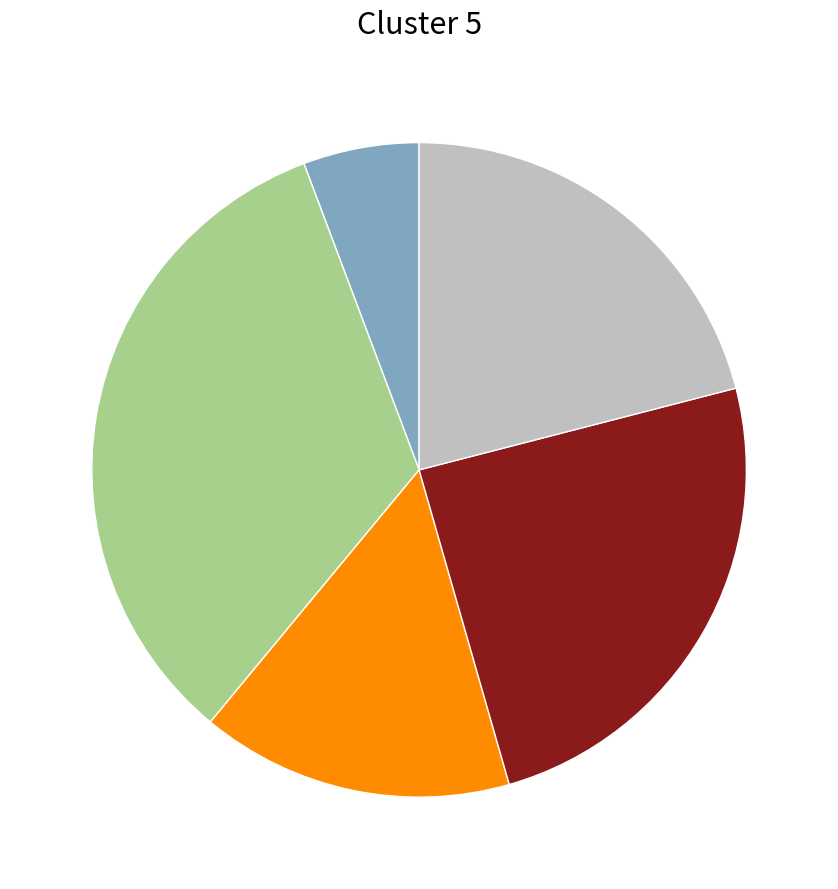

Is there any slice that represents more than half of the pie?

No